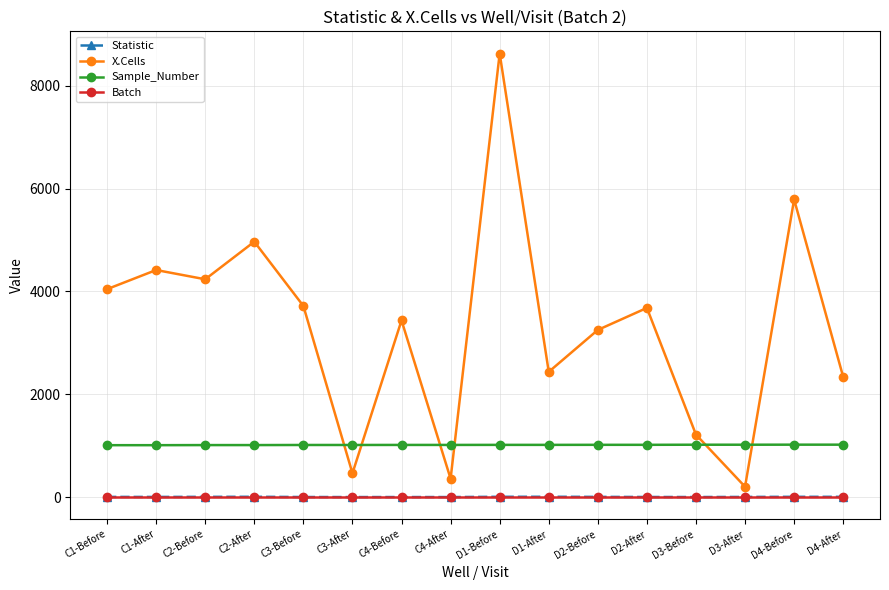

What is the maximum value shown in the chart?

8627.0